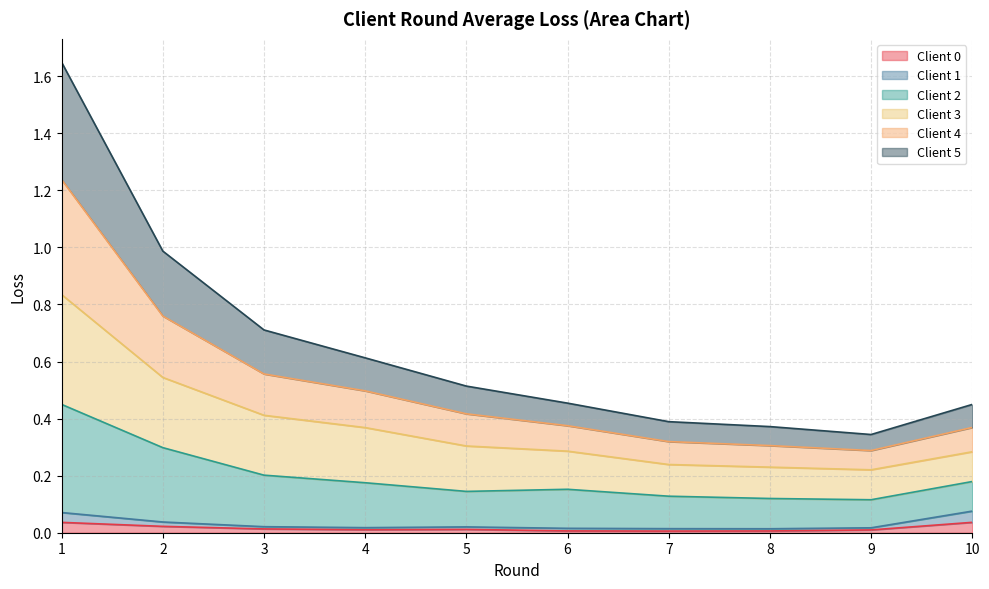

At which category does Client 3 reach its first local valley?

9